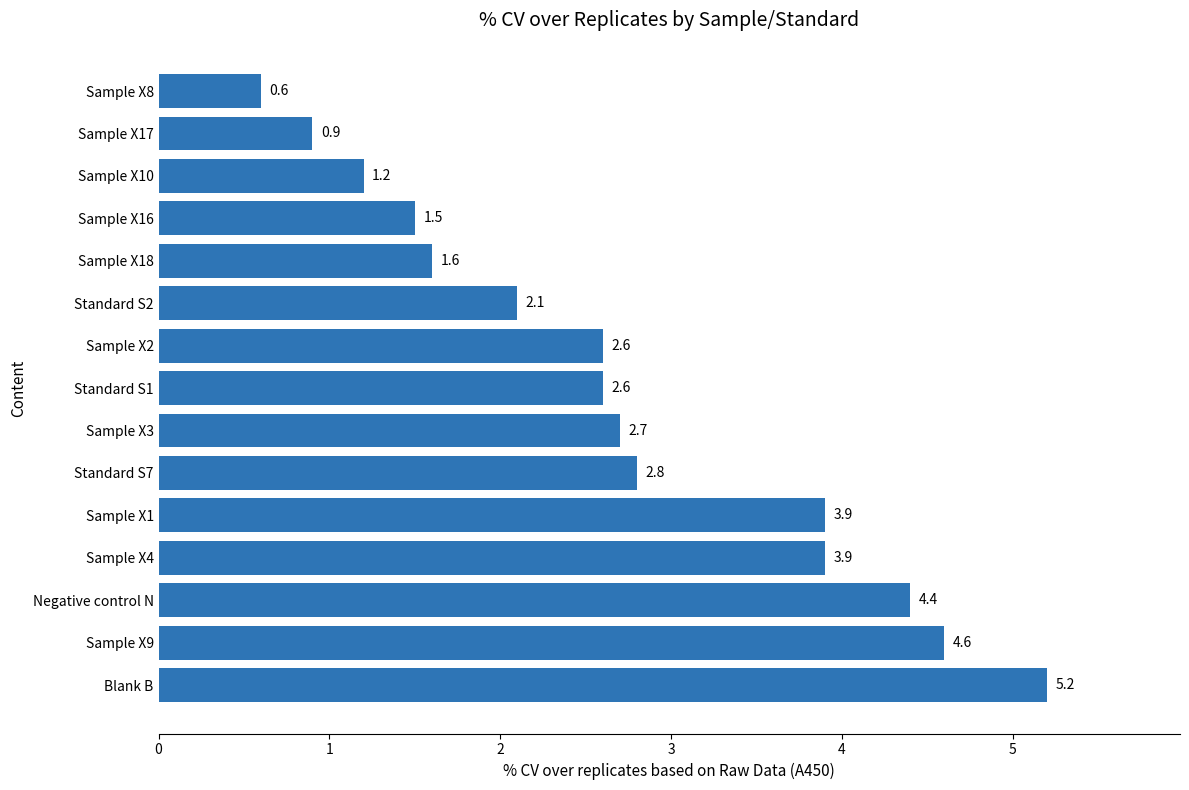

Are the bars grouped side by side (vs. stacked)?

No